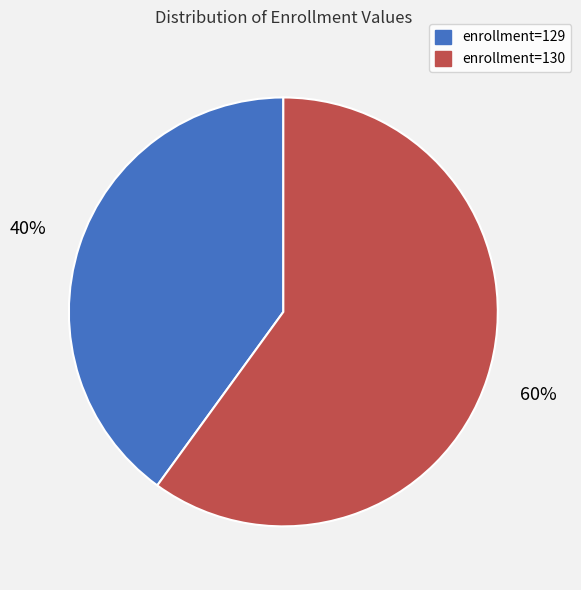

To the nearest percent, what is the combined percentage of enrollment=130 and enrollment=129?

100%